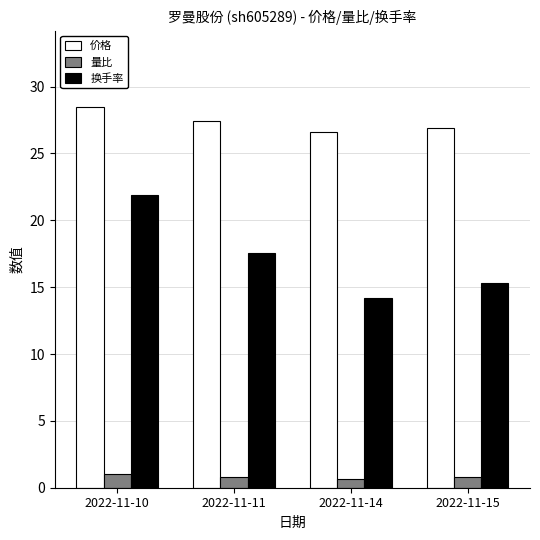

What is the sum of the 价格 values at 2022-11-15 and 2022-11-11?

54.3